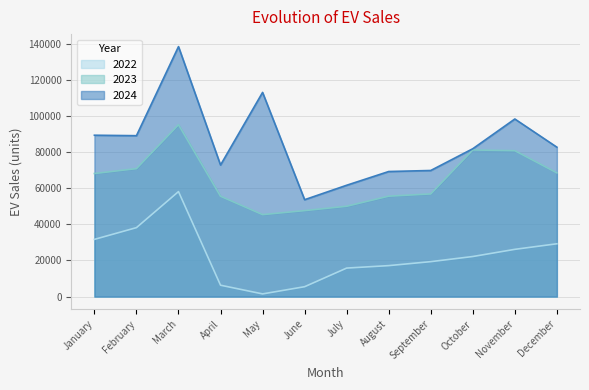

Count the number of data series in this chart.

3